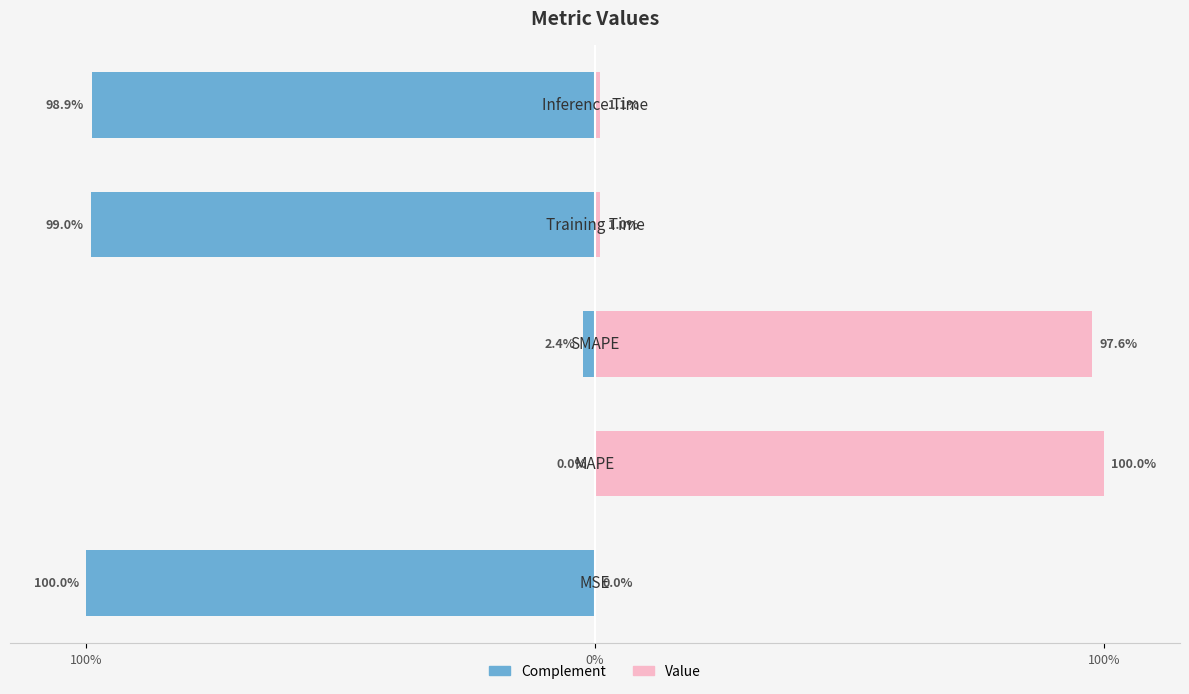

What are all the series names shown in the legend?

Complement, Value